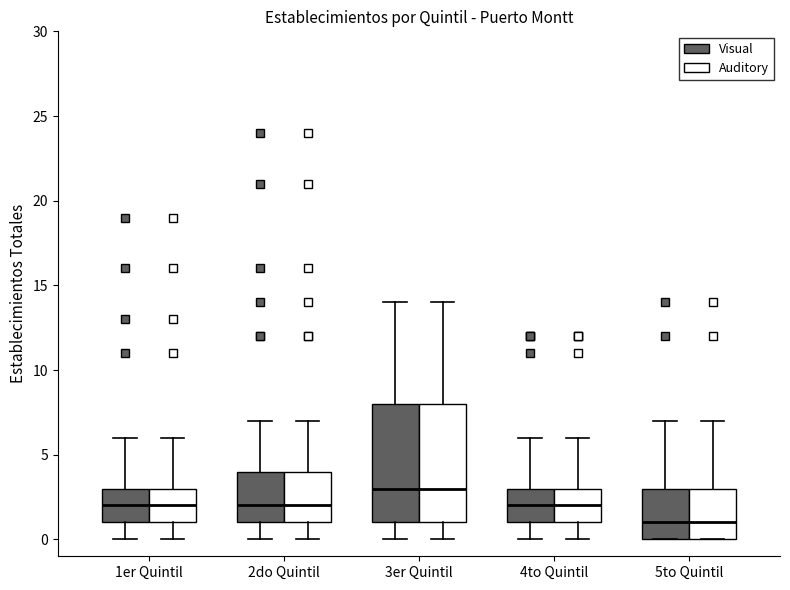

Where does the upper whisker of the box for 1er Quintil (Visual) end on the y-axis? The values are not printed on the chart, so give them approximately, as read against the axis.

6